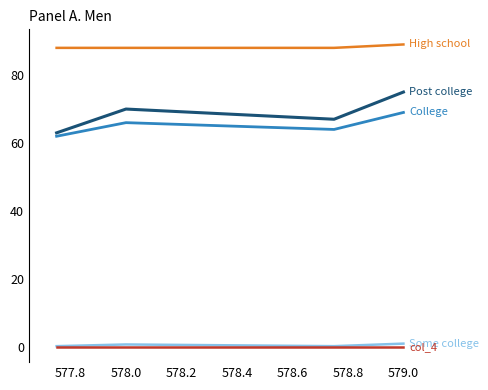

Reading left to right, extract all data points from this chart.

Post college: 63.0	70.0	67.0	75.0
College: 62.0	66.0	64.0	69.0
Some college: 0.2	0.8	0.2	1.0
High school: 88.0	88.0	88.0	89.0
col_4: 0.0	0.0	0.0	0.0